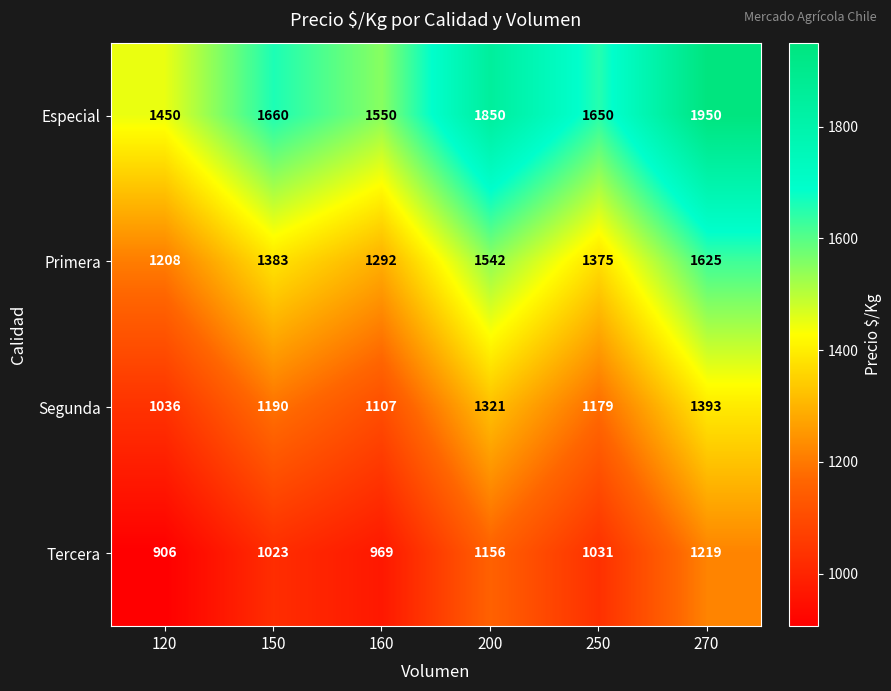

Which series has the largest range (max minus min)?

Especial